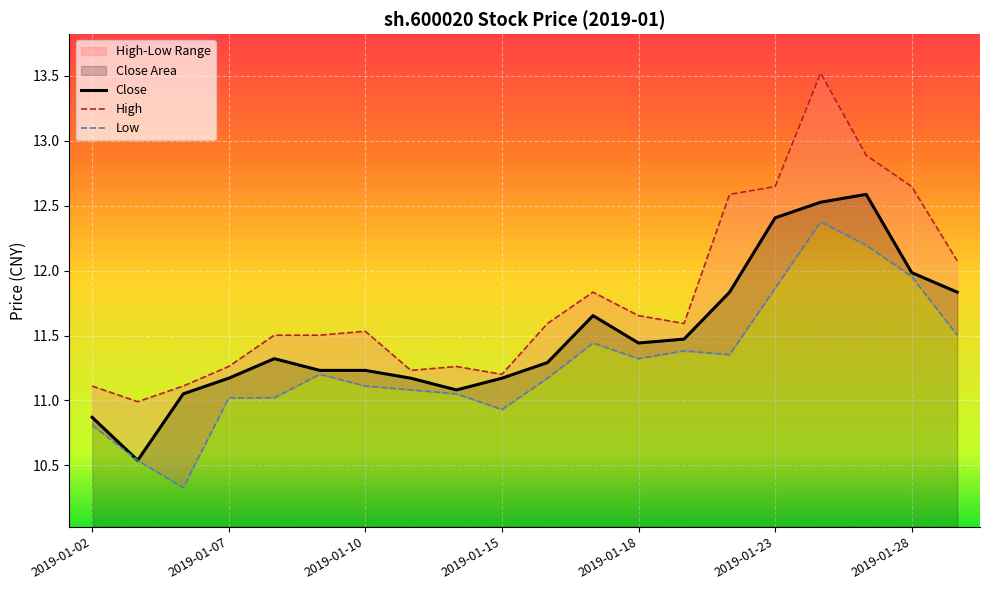

List the labels in order of value, smallest first.

2019-01-03, 2019-01-02, 2019-01-04, 2019-01-14, 2019-01-07, 2019-01-11, 2019-01-15, 2019-01-09, 2019-01-10, 2019-01-16, 2019-01-08, 2019-01-18, 2019-01-21, 2019-01-17, 2019-01-22, 2019-01-29, 2019-01-28, 2019-01-23, 2019-01-24, 2019-01-25